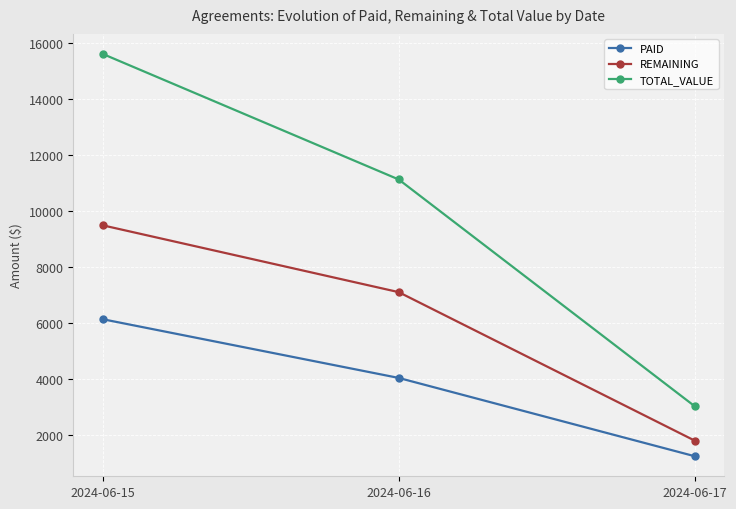

What is the value of the TOTAL_VALUE point at the 1st from the left?

15624